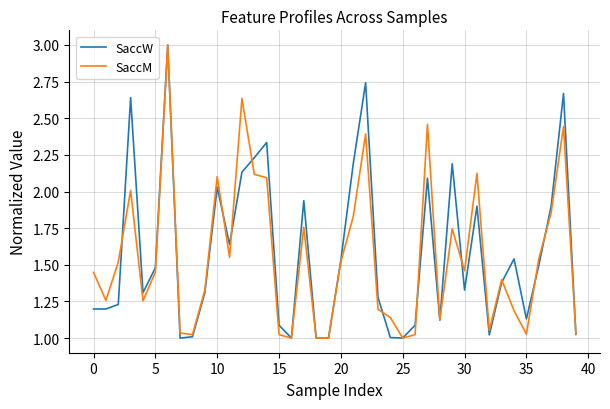

Does the chart display data point markers on the line(s)?

No